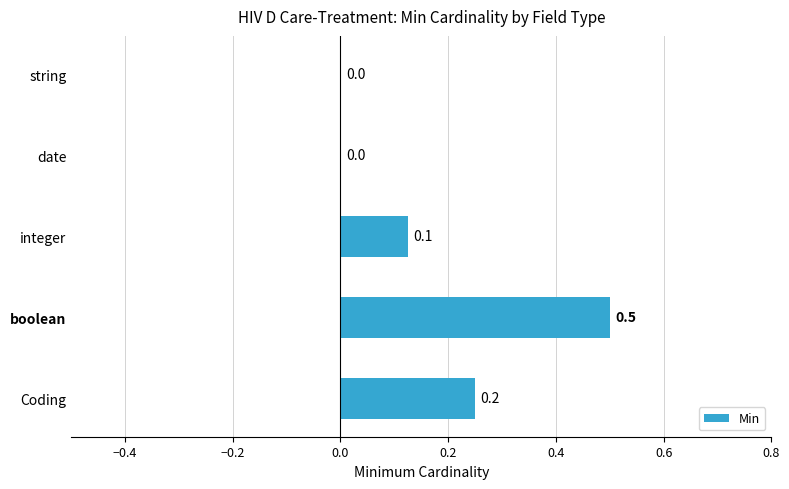

The value at integer is 0.0. True or false?

False